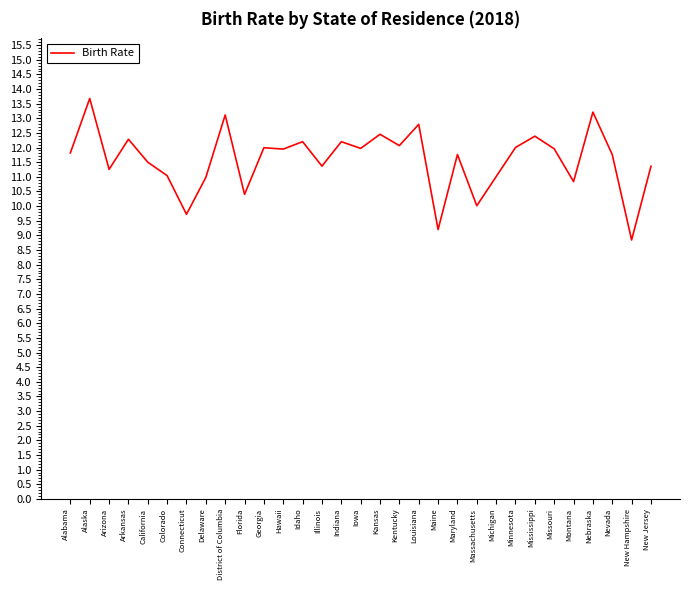

Between Colorado and Indiana, which is larger?

Indiana